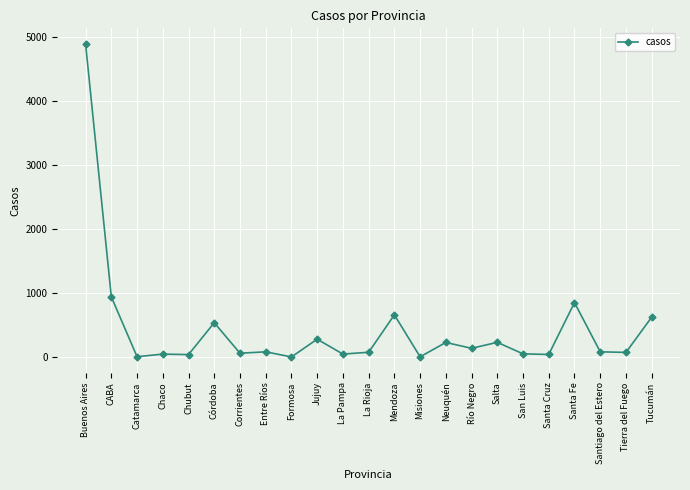

What is the difference between the values at Chaco and Entre Ríos?

36